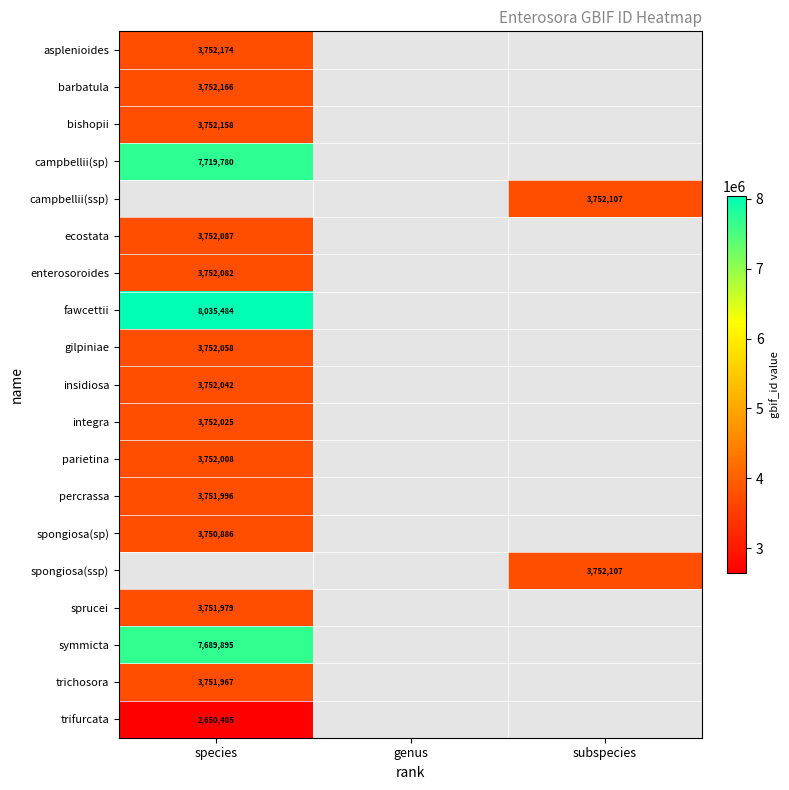

Which has a higher value, species or subspecies?

species